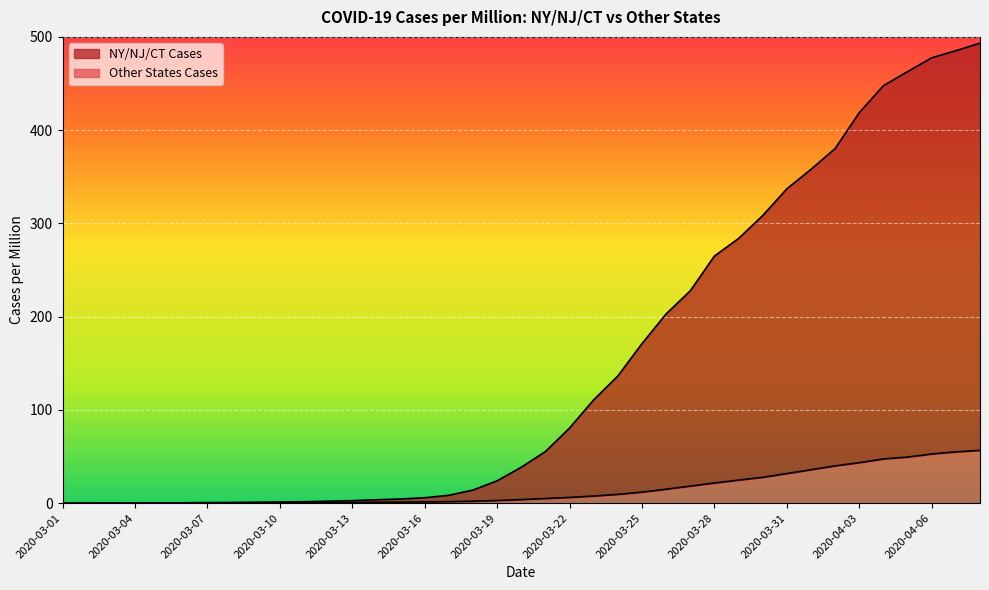

Where does the NY/NJ/CT Cases series first go above 38?

2020-03-20